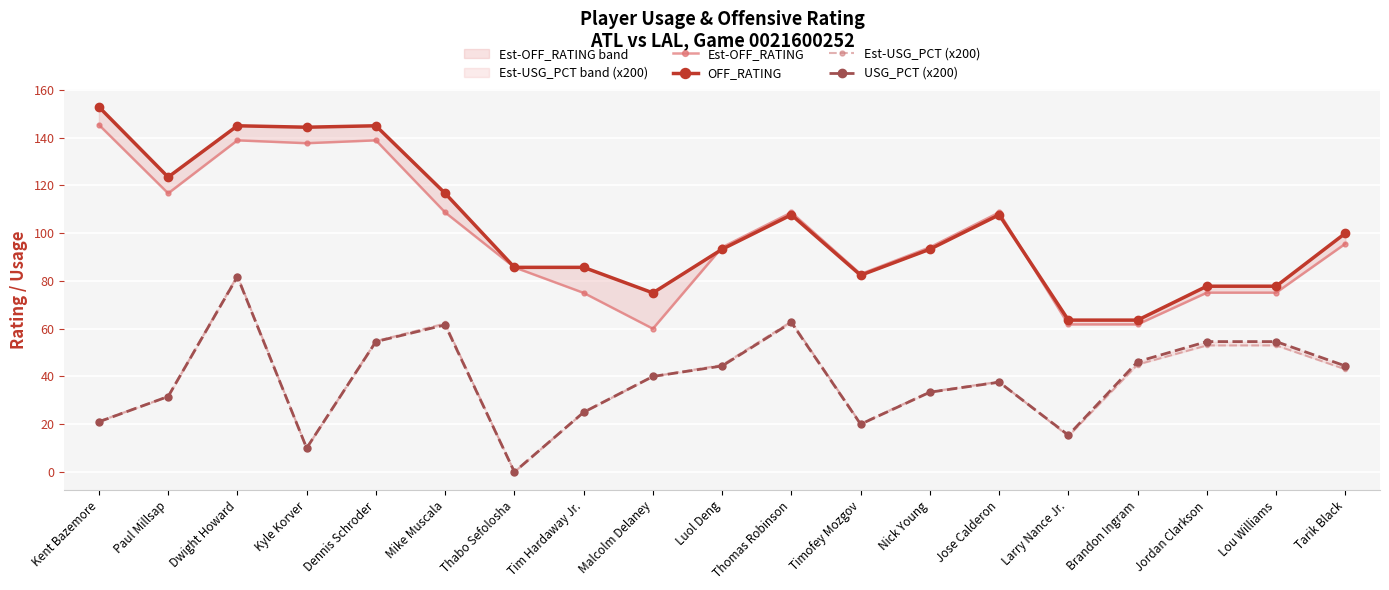

At which label does Est-OFF_RATING reach its peak?

Kent Bazemore